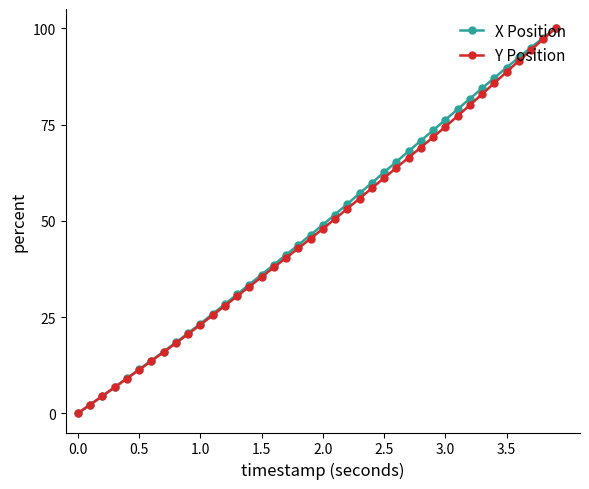

What is the value of the Y Position point at the 2nd from the left?

2.2